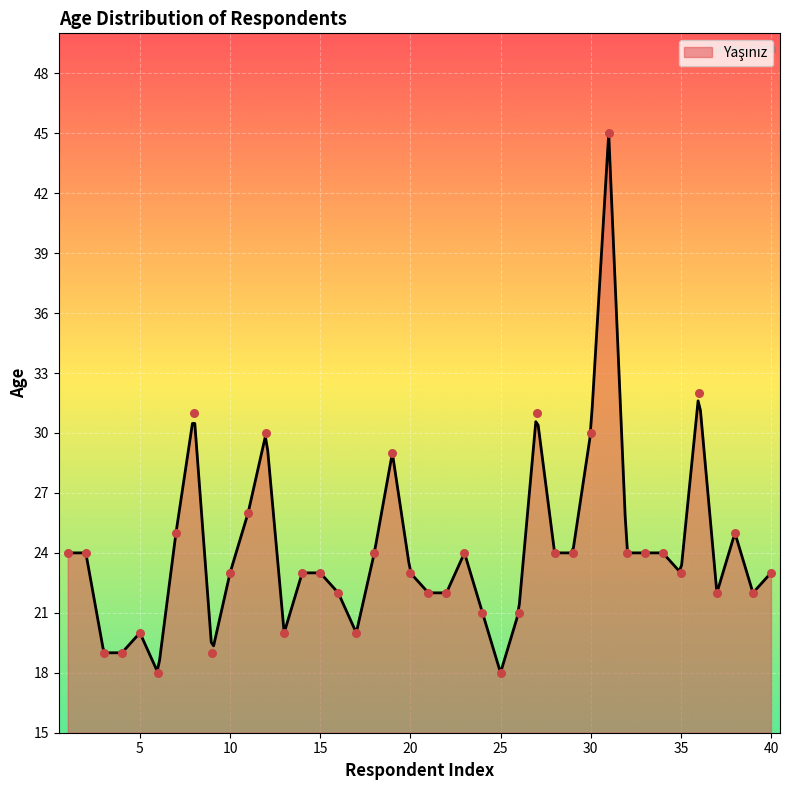

What is the change in value from 11 to 25?

-8